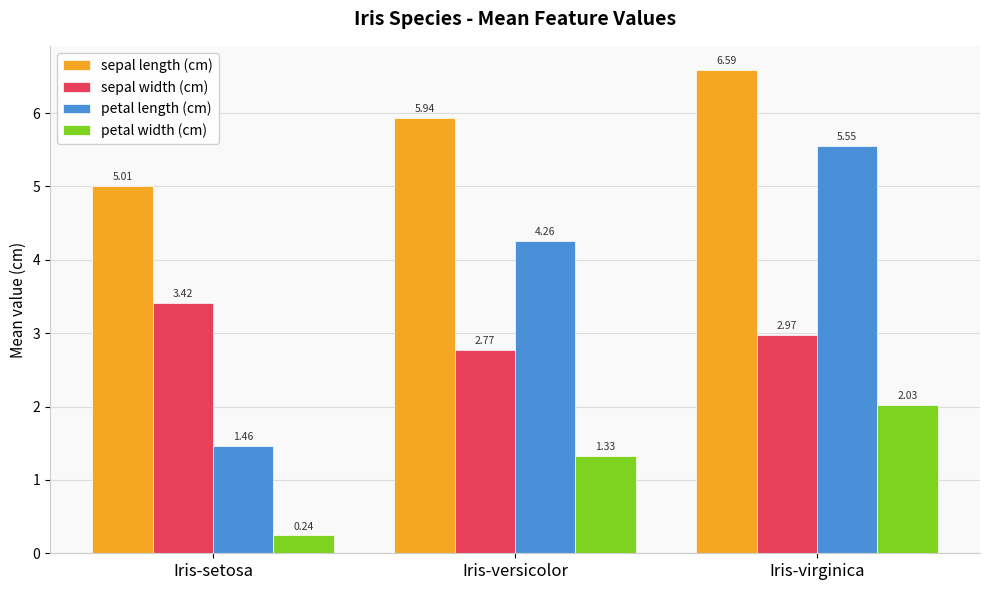

At which category does the chart reach its minimum across all series?

Iris-setosa